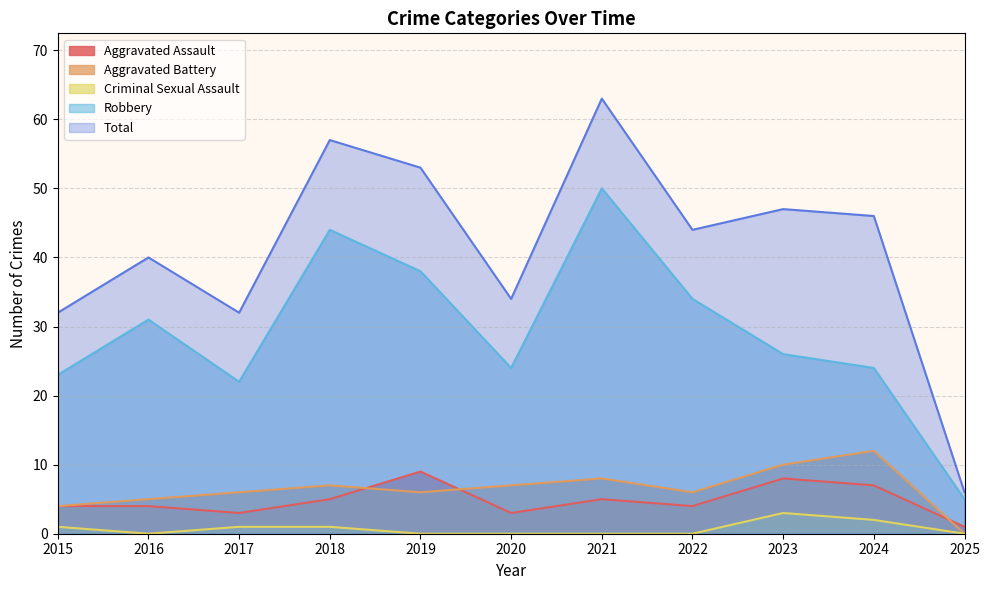

Which category has the lowest value in the Robbery series?

2025